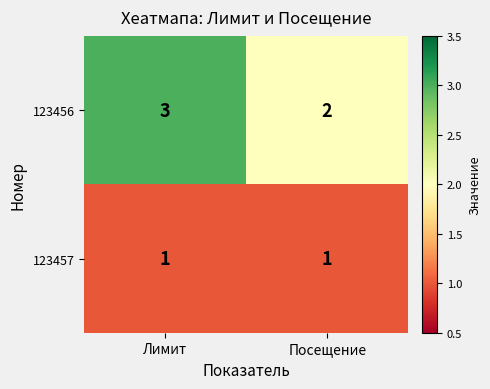

What is the greatest value displayed?

3